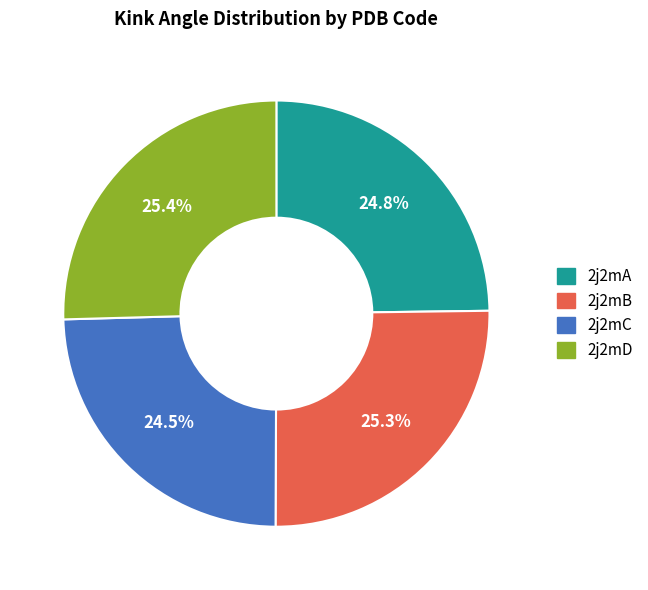

Does 2j2mB account for over 50% of the chart?

No